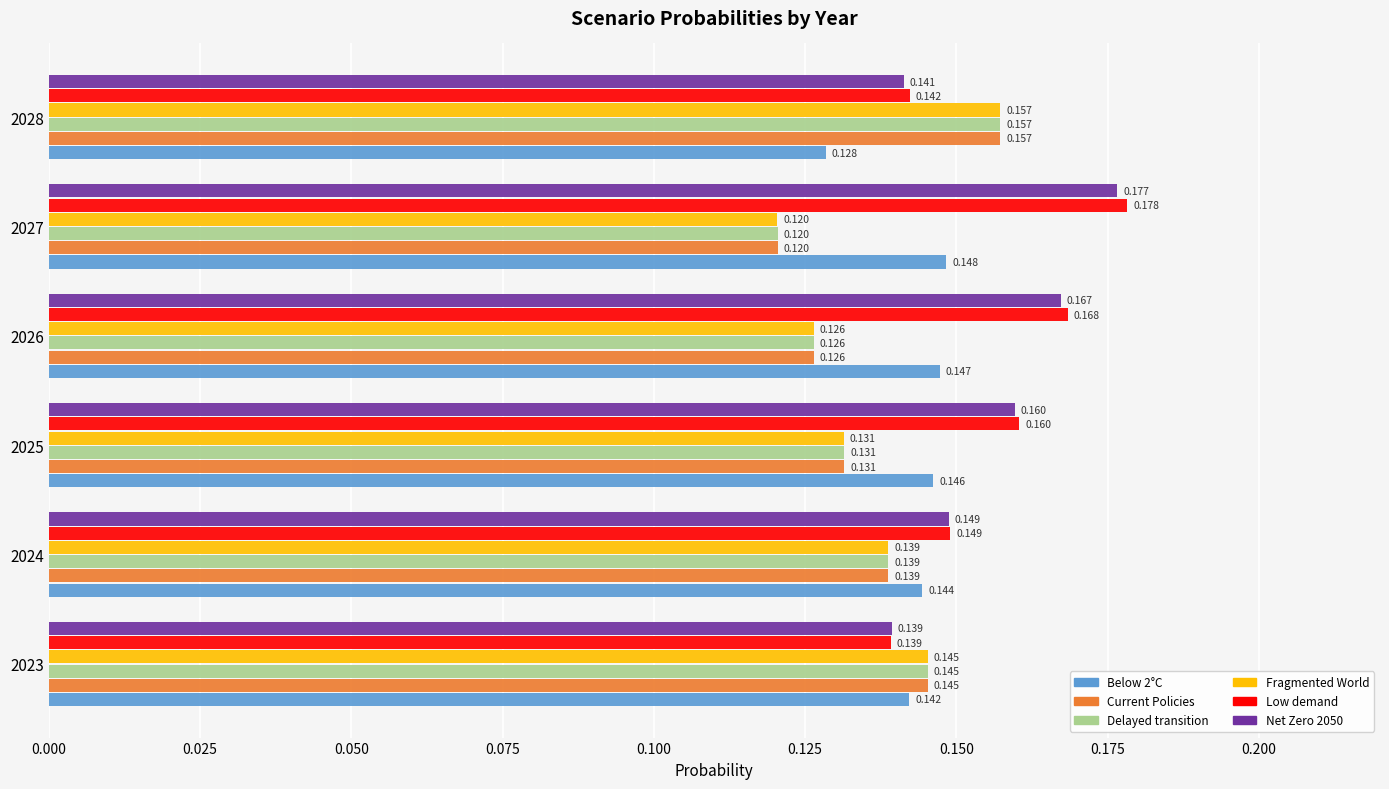

At which category is the sum across all series the highest?

2028